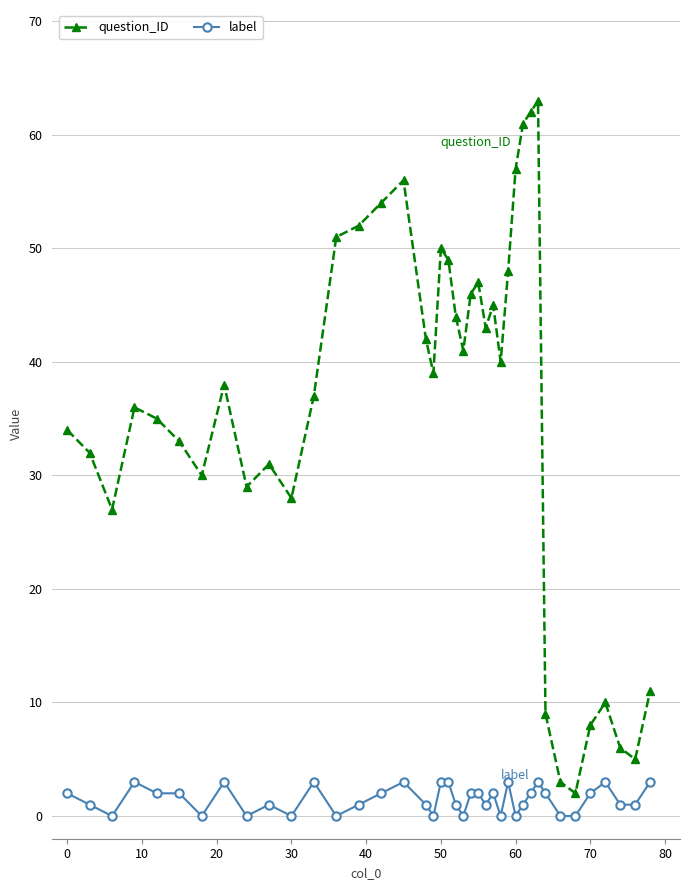

What is the difference between the maximum and minimum values in the question_ID series?

61